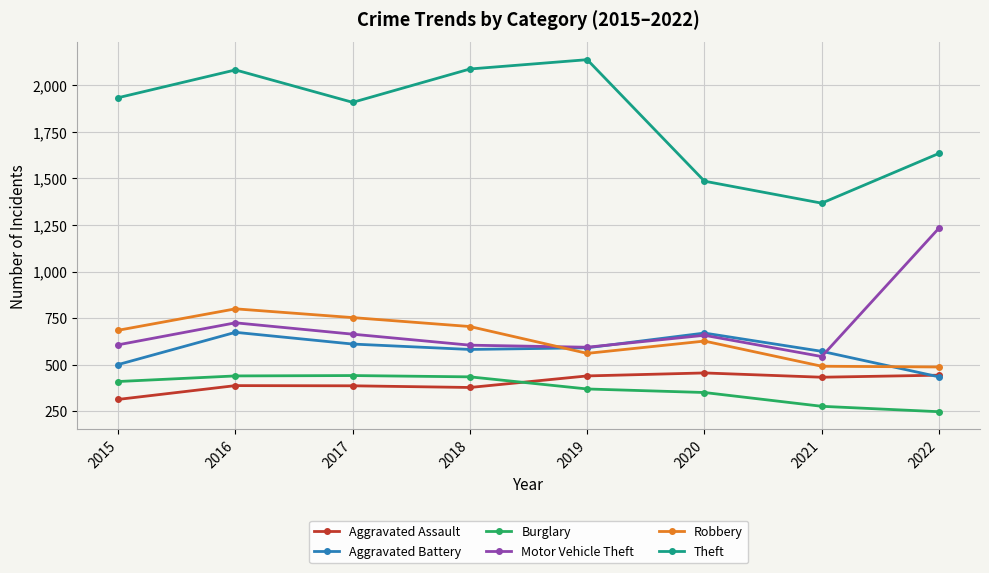

Which series has the largest total across all categories?

Theft